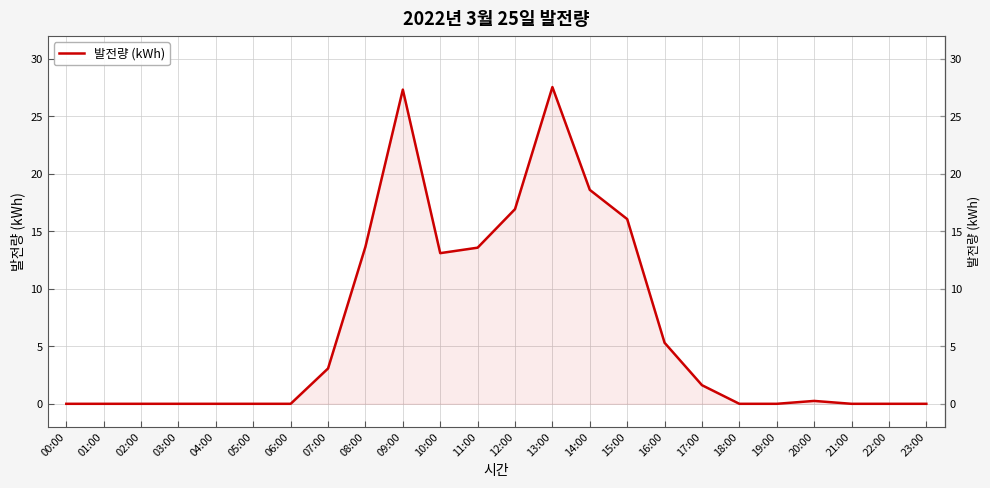

Does the chart display data point markers on the line(s)?

No